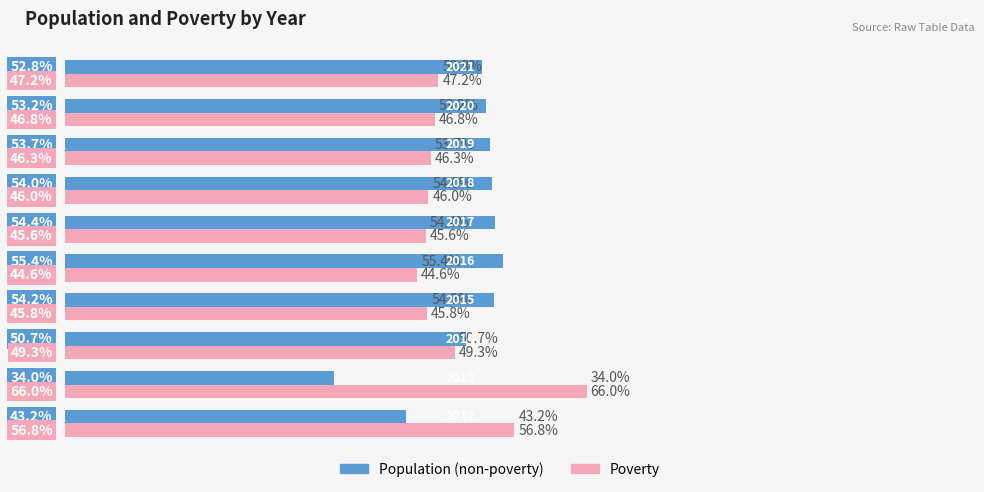

Which series has the largest total across all categories?

Population (non-poverty)